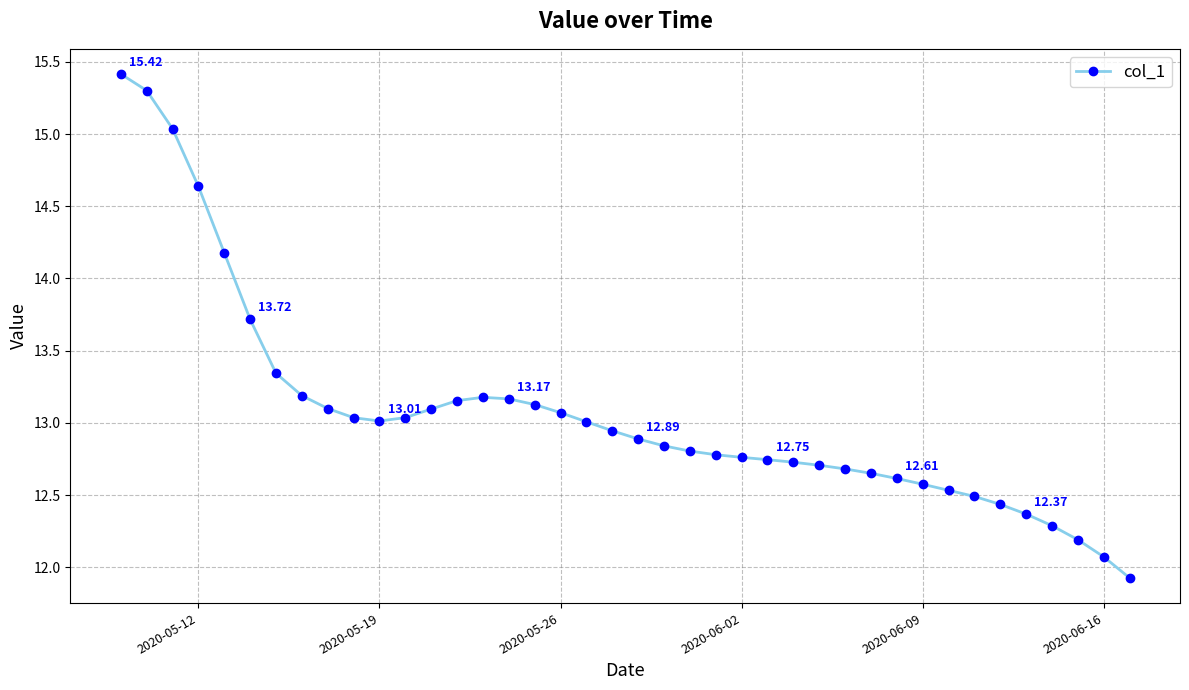

True or false: there are more than 0 points higher than both neighbors.

True